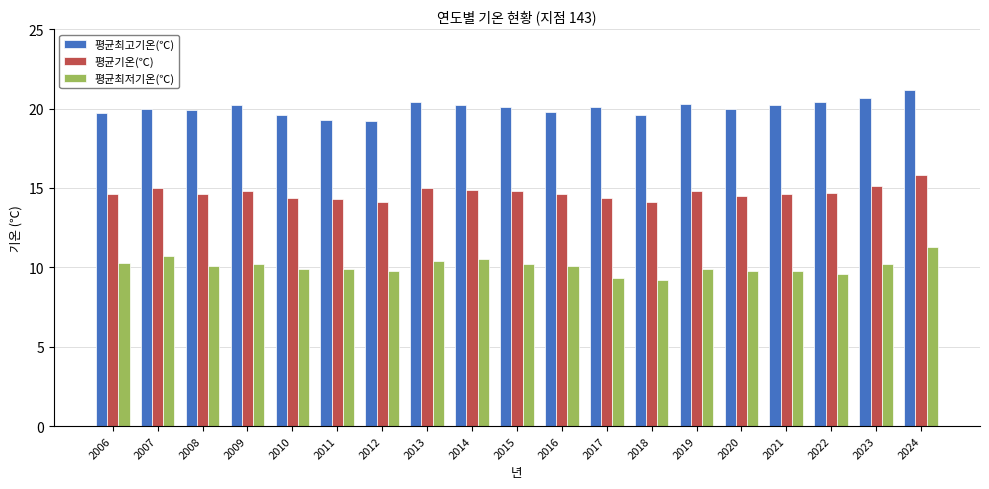

Rank the series at 2020 from lowest to highest value.

평균최저기온(℃), 평균기온(℃), 평균최고기온(℃)